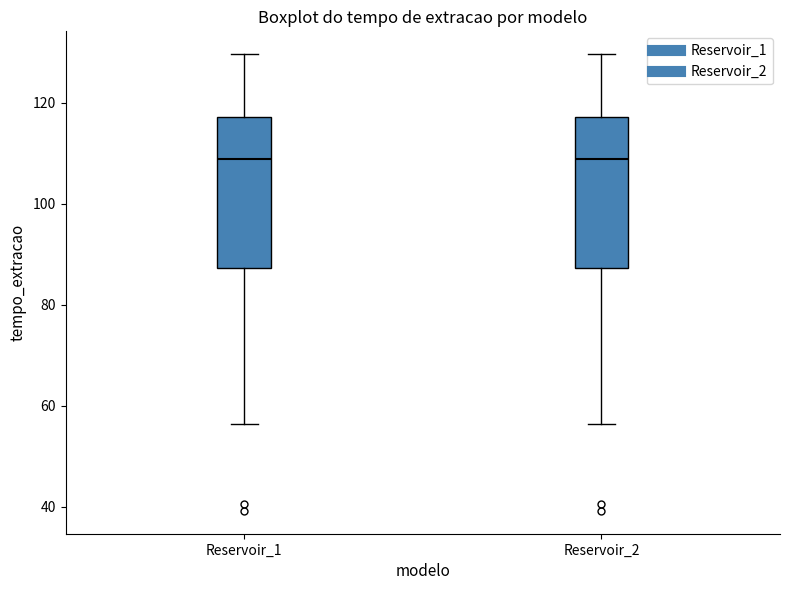

Reading left to right, read every box against the y-axis: the position of its median line, the range the box covers, and the ends of its whiskers. The values are not printed on the chart, so give them approximately, as read against the axis.

Reservoir_1: median 108, box 88 to 118, whiskers 56 to 130
Reservoir_2: median 108, box 88 to 118, whiskers 56 to 130